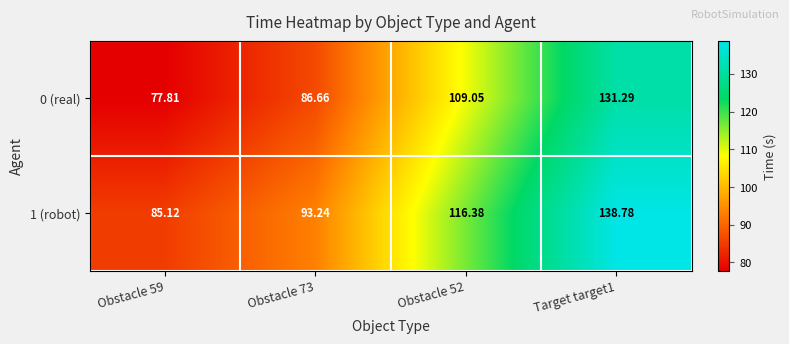

List the series in order of their peak value, lowest first.

0 (real), 1 (robot)